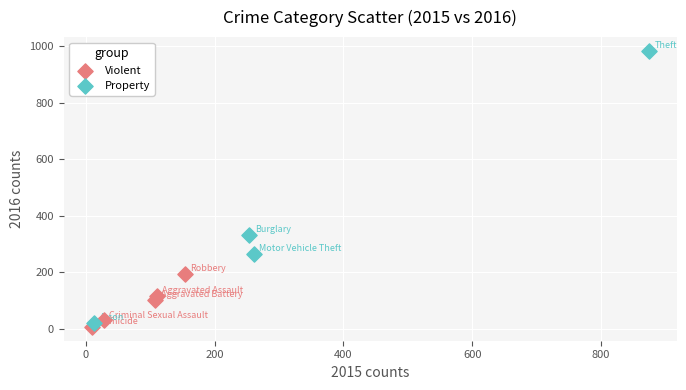

Which series reaches the maximum Y coordinate?

Property